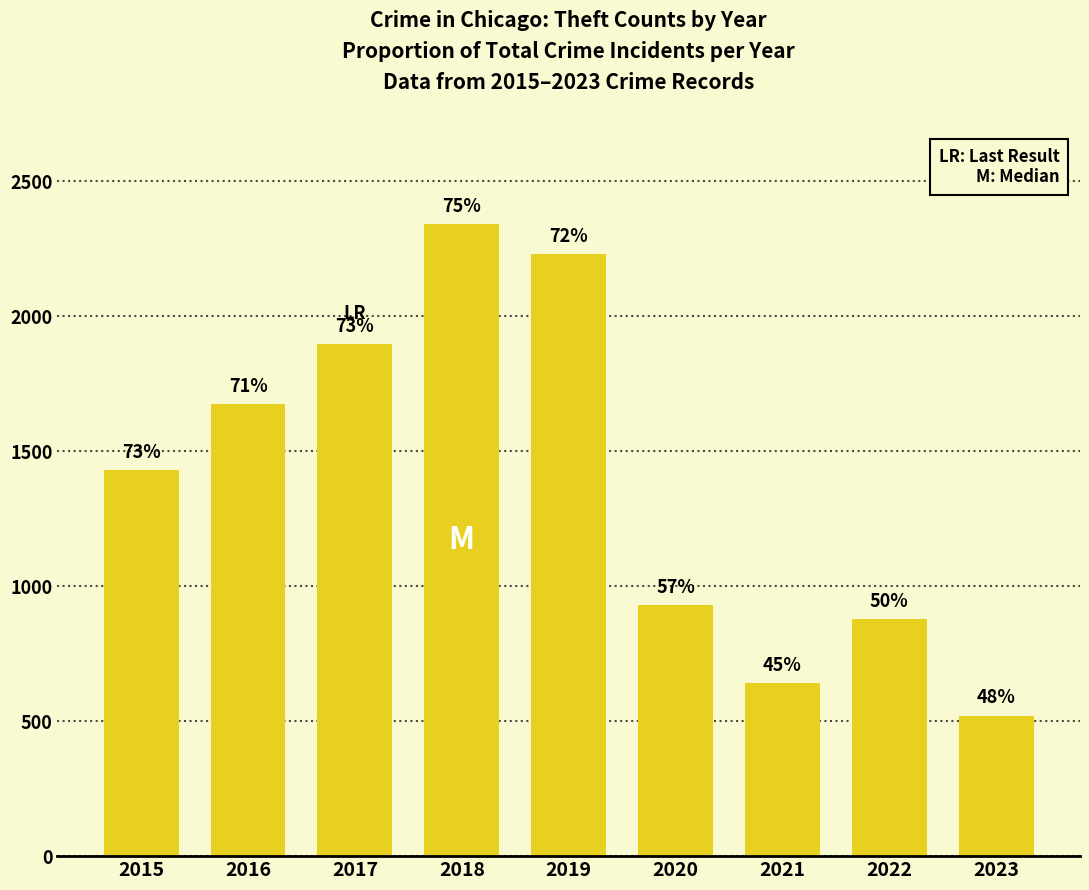

Reading left to right, transcribe all the data shown in this chart.

1429	1676	1896	2342	2230	930	642	880	521